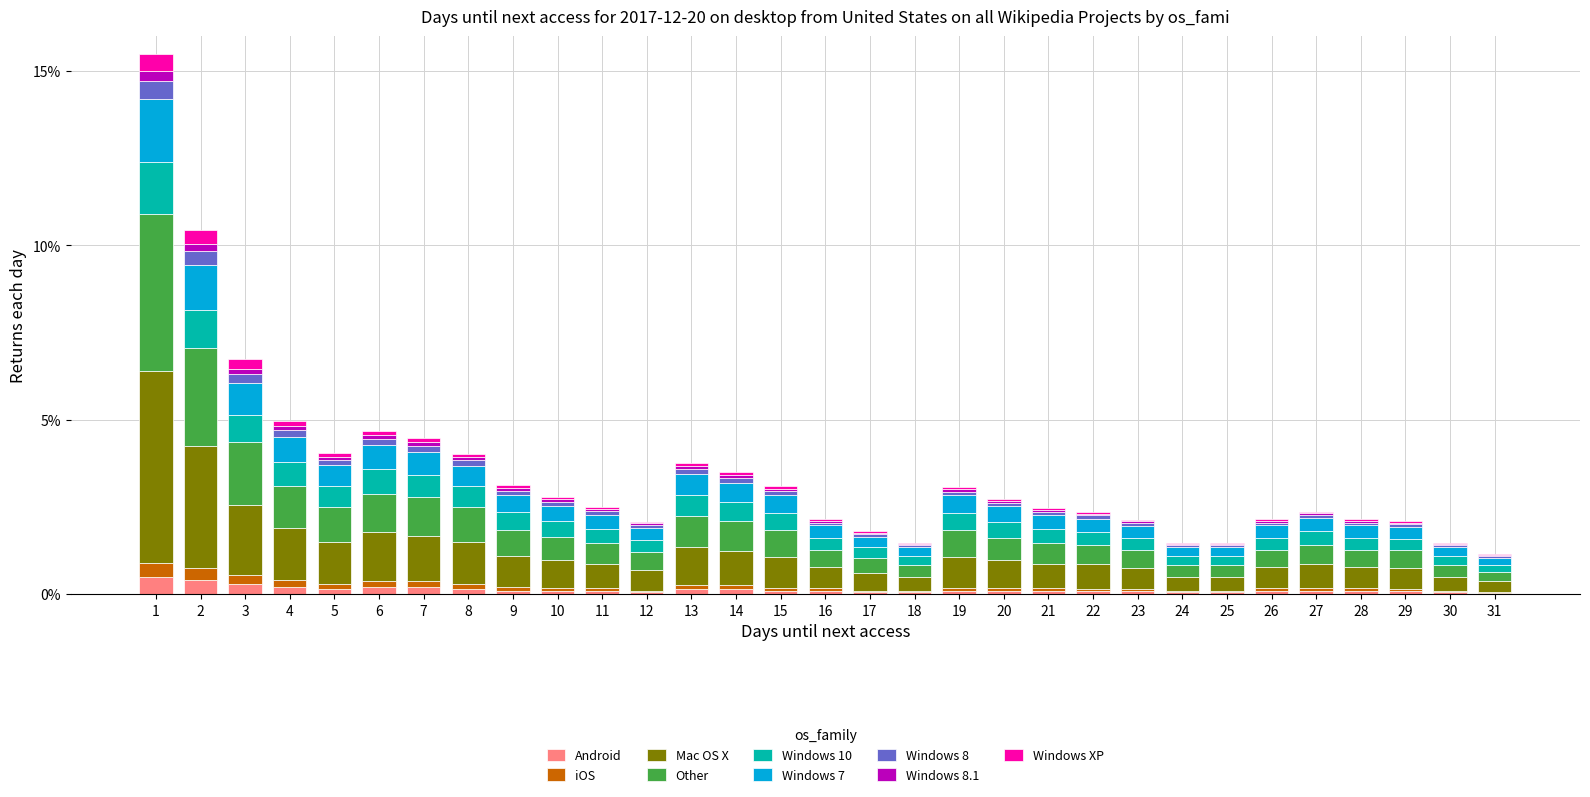

Is it true that Android equals 0.1 at 25?

True